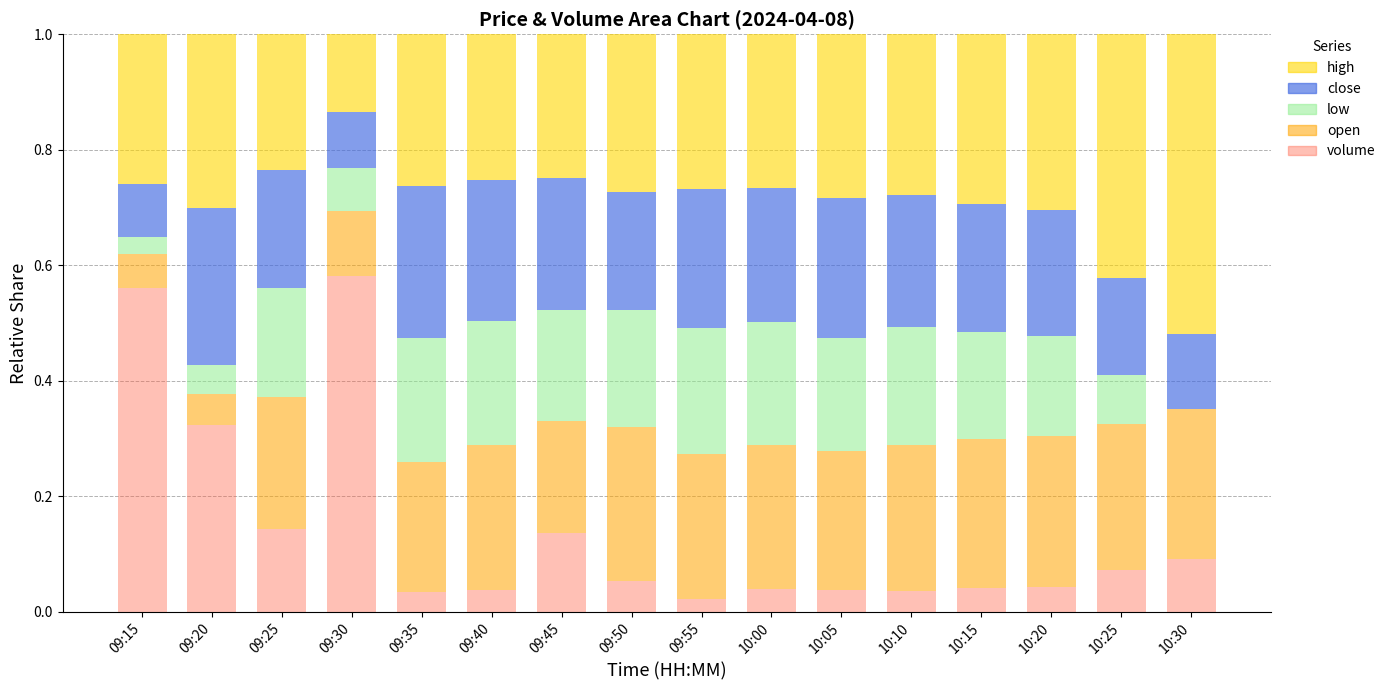

The value of volume at 09:30 is 0.8. True or false?

False